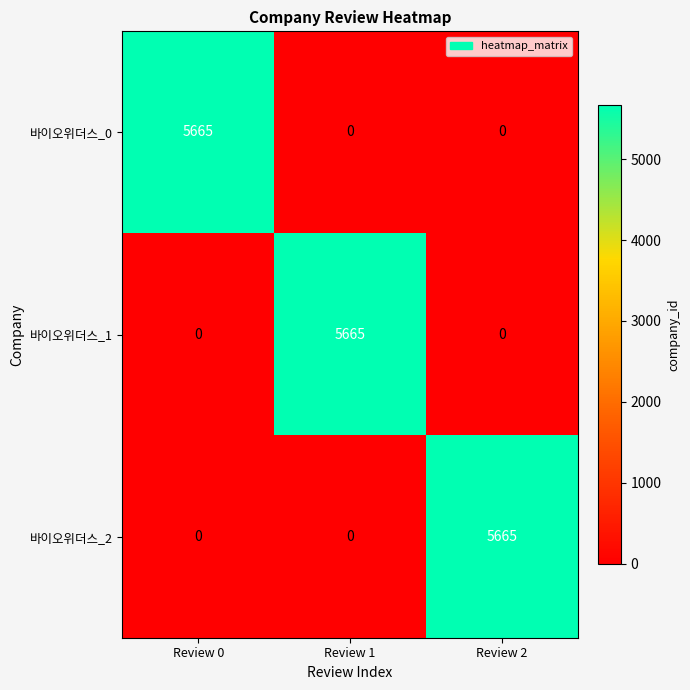

What is the maximum value shown in the chart?

5665